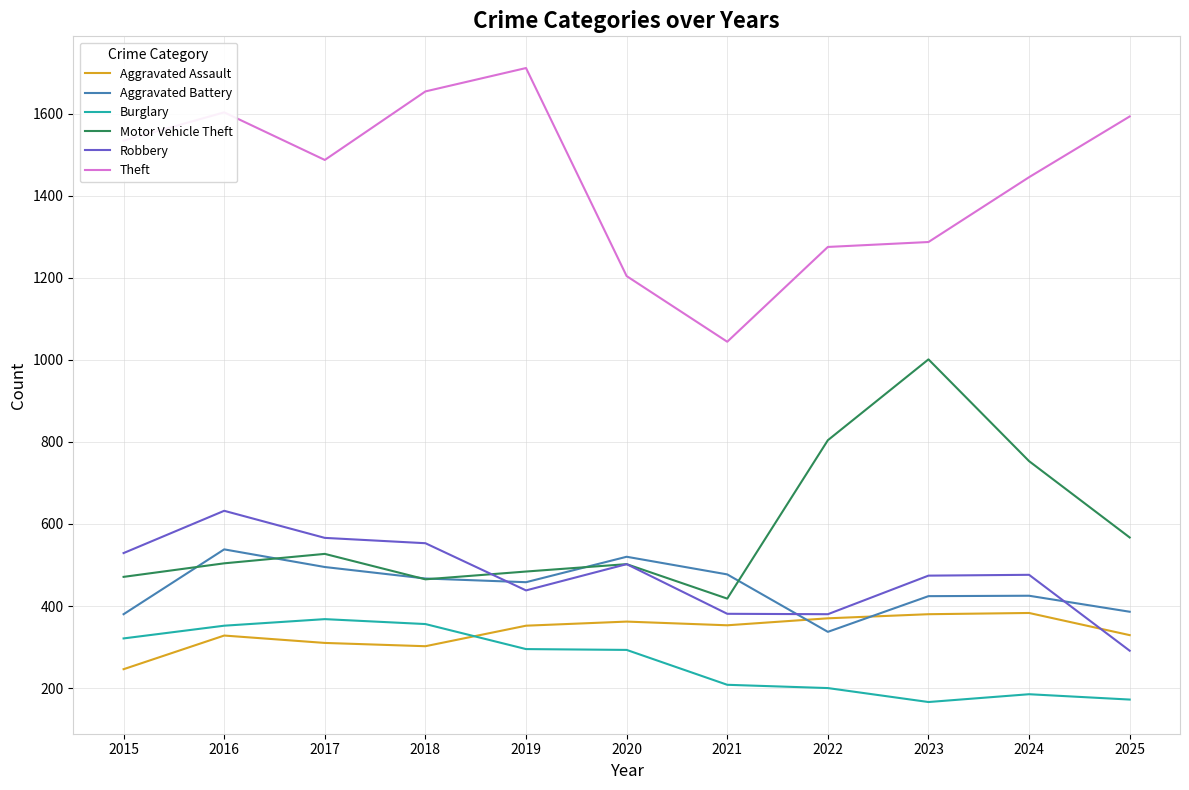

How many times do Aggravated Battery and Robbery cross each other?

3